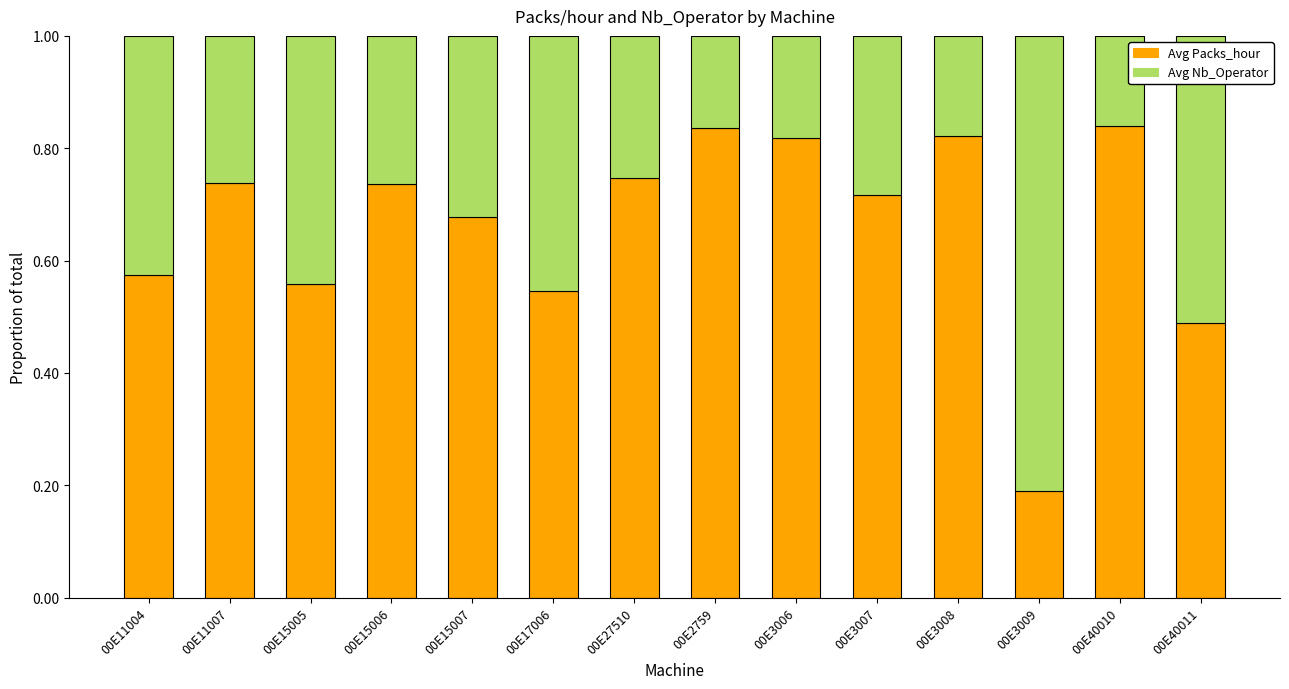

What is the sum of all Avg Packs_hour values?

9.3